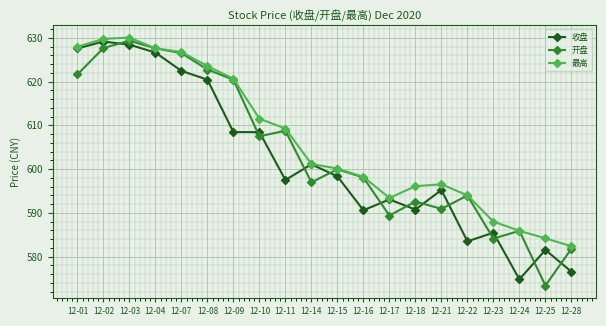

What is the smallest value displayed?

573.4